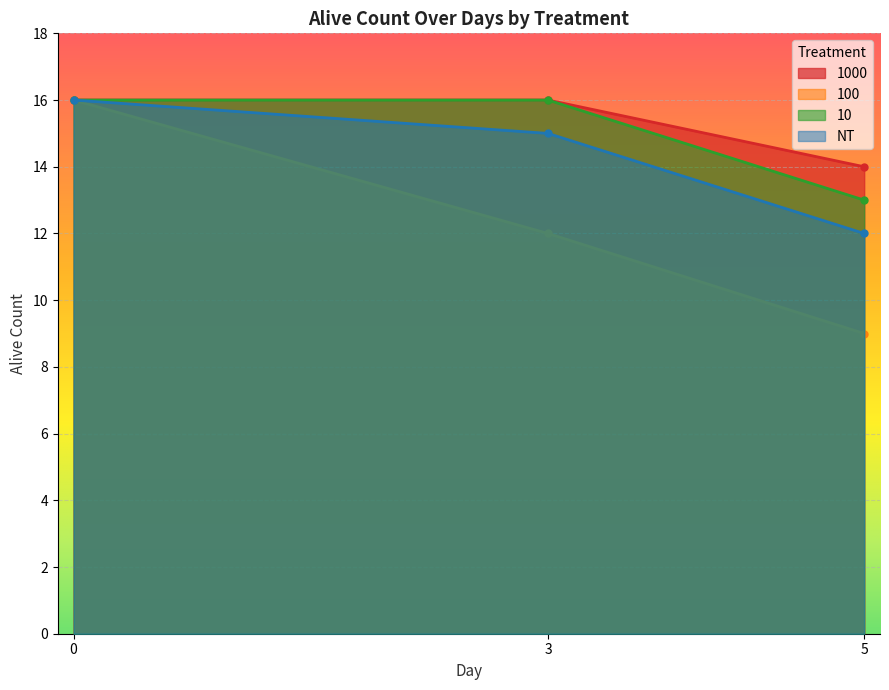

How many lines are shown in the chart?

4